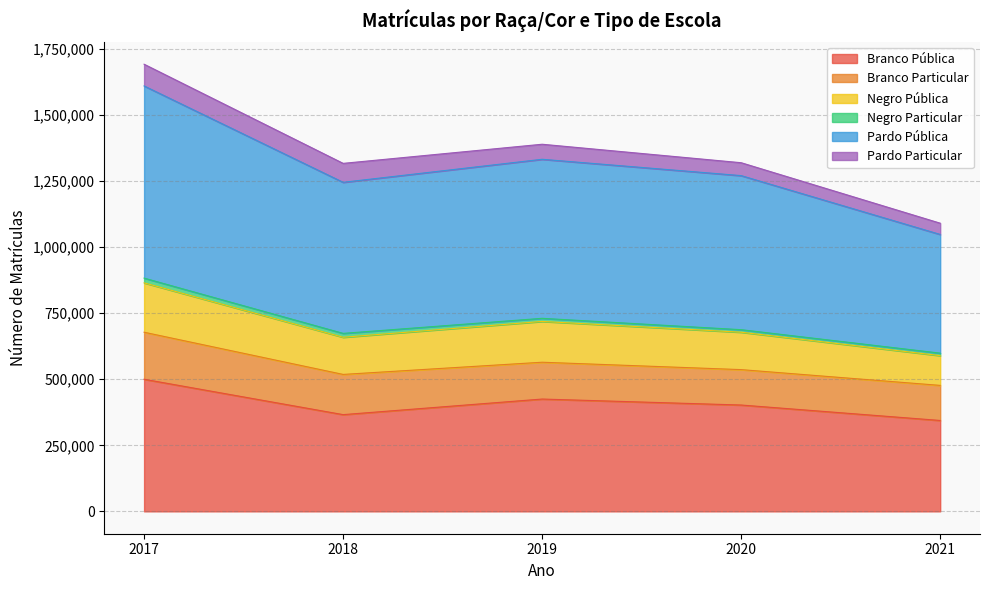

Which has a higher value, 2019 or 2018?

2019